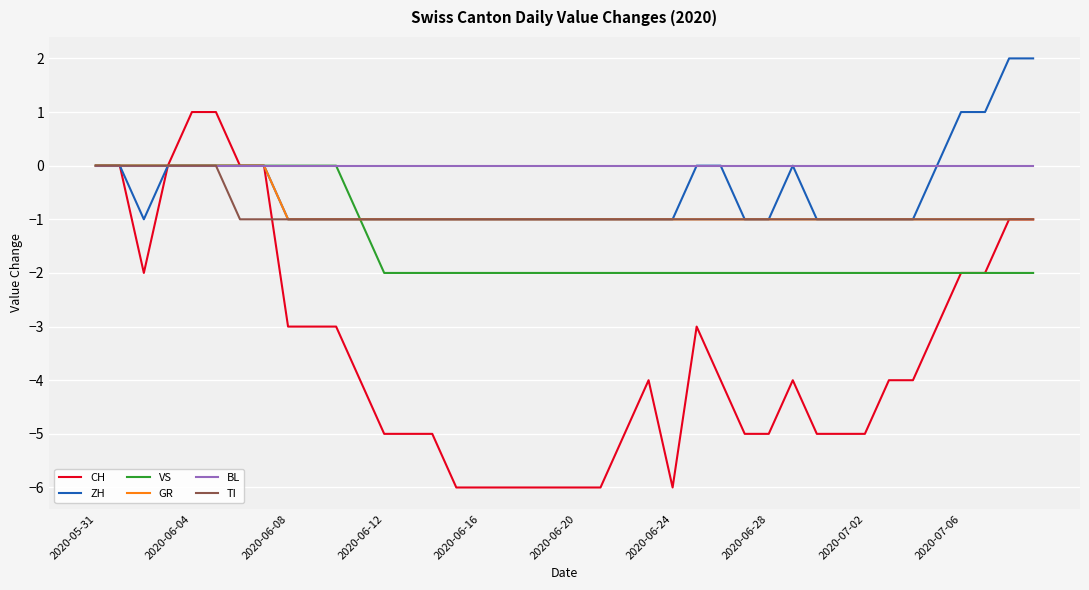

Which series has the largest range (max minus min)?

CH